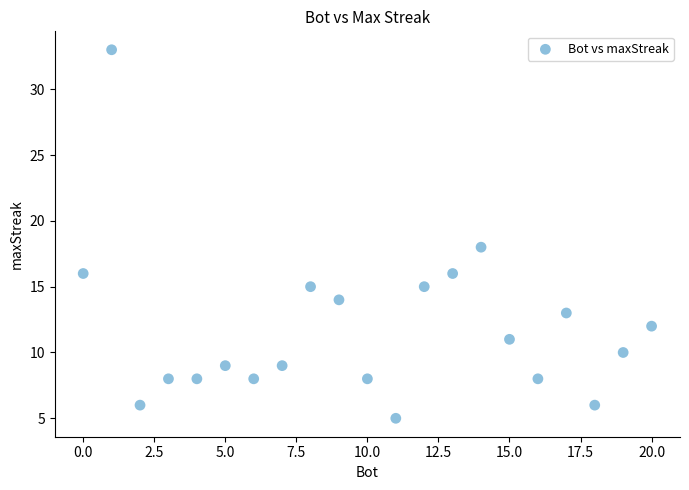

What is the range of Y values (max minus min)?

28